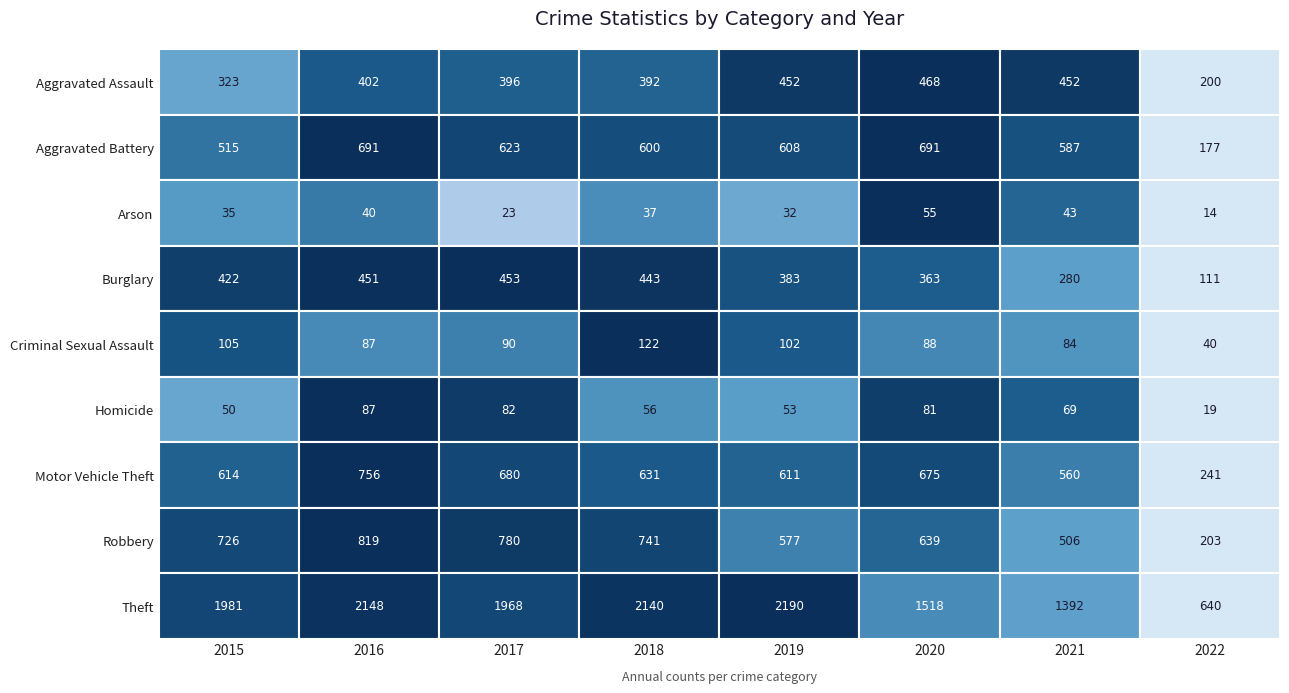

What is the maximum value shown in the chart?

2190